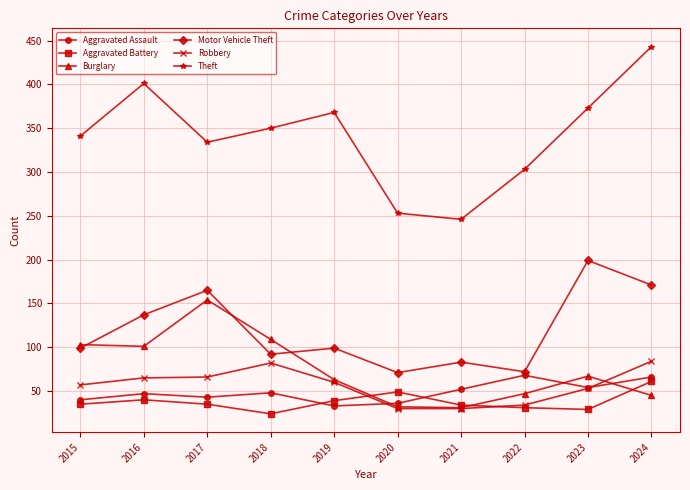

Does the chart have visible grid lines?

Yes